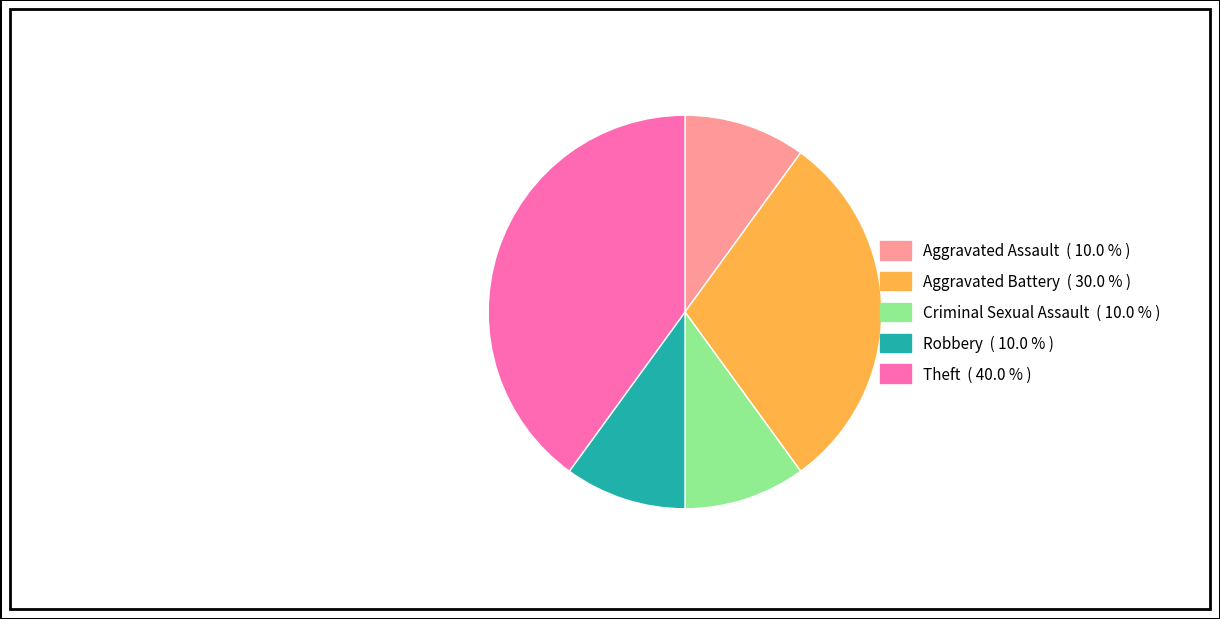

Is there a majority slice in this chart?

No